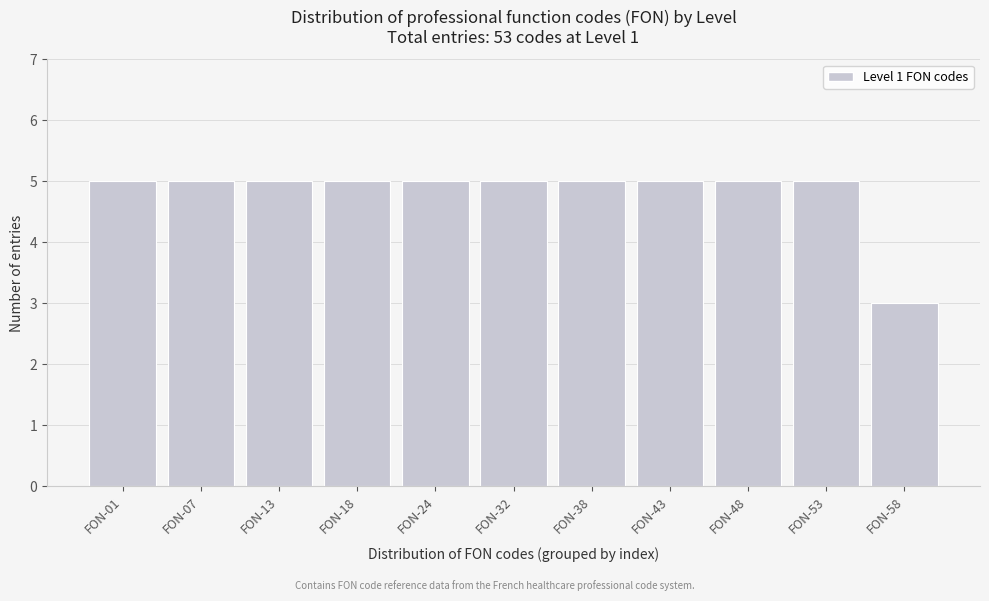

Reading right to left, extract all data points from this chart.

3	5	5	5	5	5	5	5	5	5	5